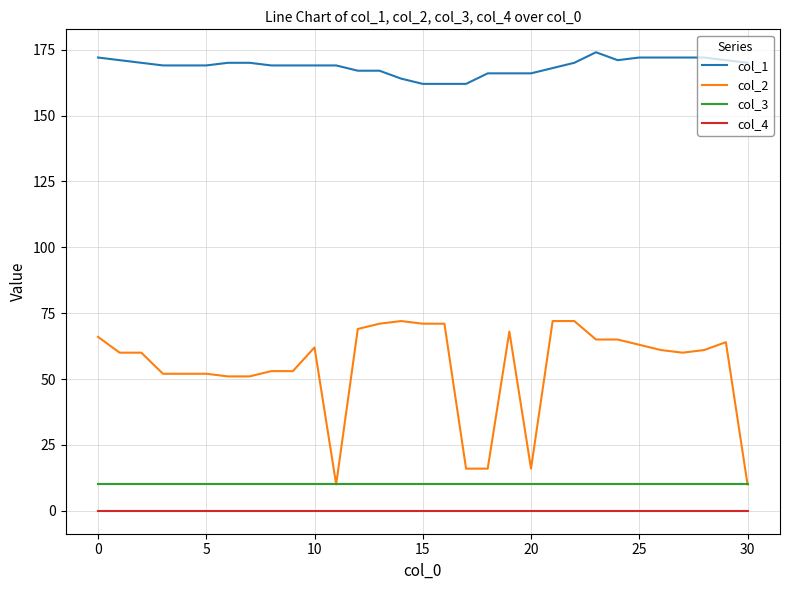

Count the number of data series in this chart.

4